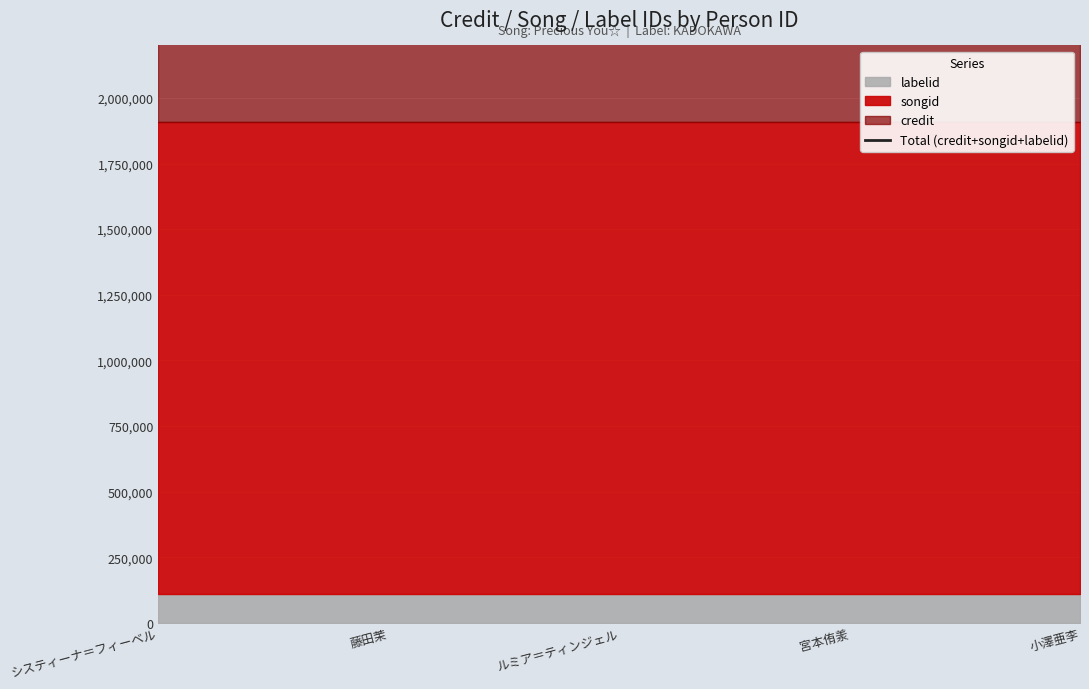

What is the maximum value shown in the chart?

1985536